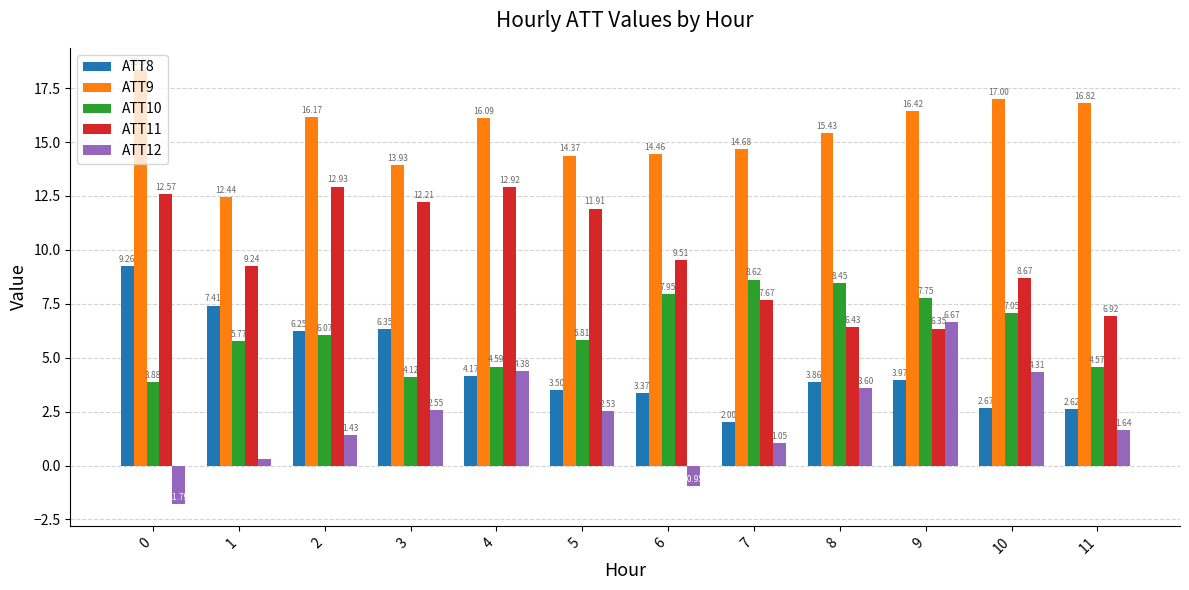

True or false: ATT11 has a value of 11.9 at 5.

True